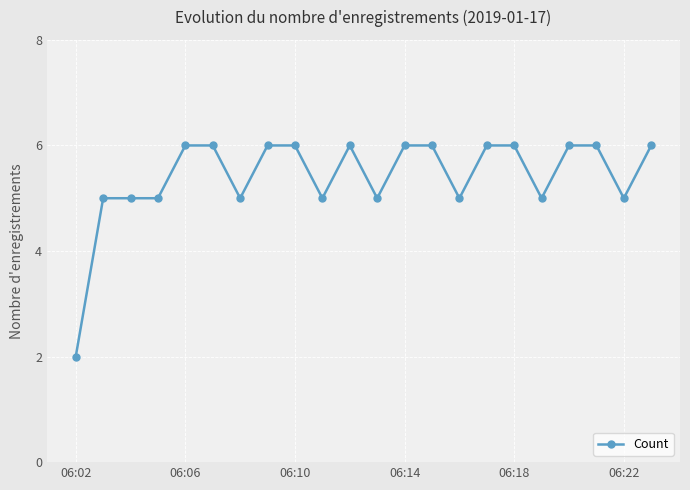

What is the maximum value shown in the chart?

6